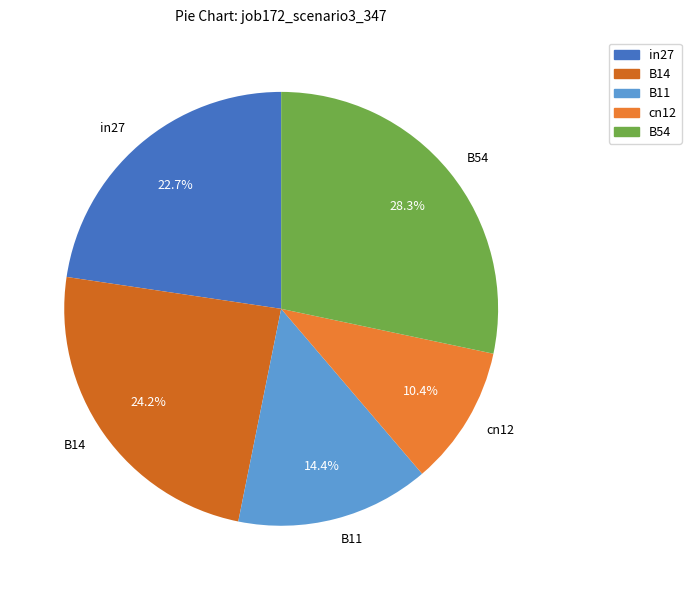

What is the largest slice in the pie chart?

B54